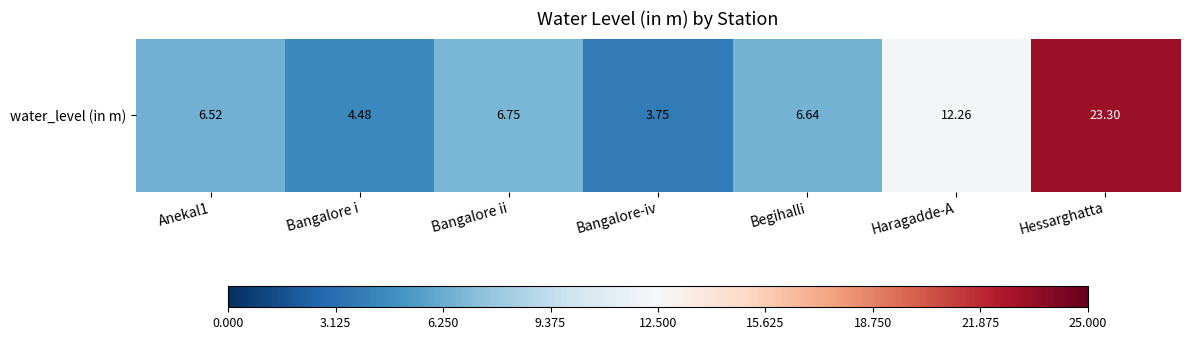

What is the sum of the values at Bangalore ii and Bangalore i?

11.2